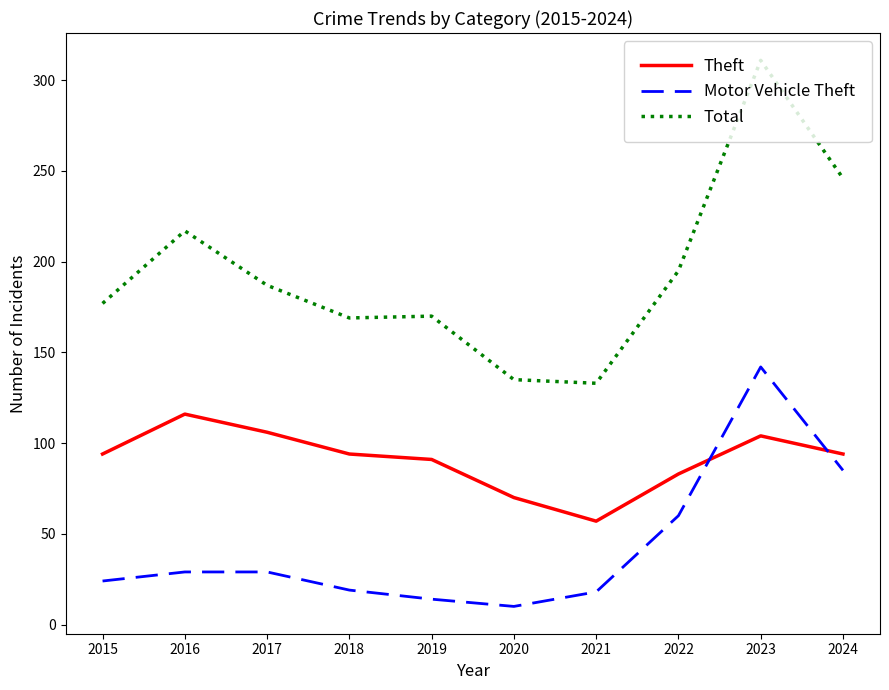

True or false: Total has a value of 328 at 2022.

False